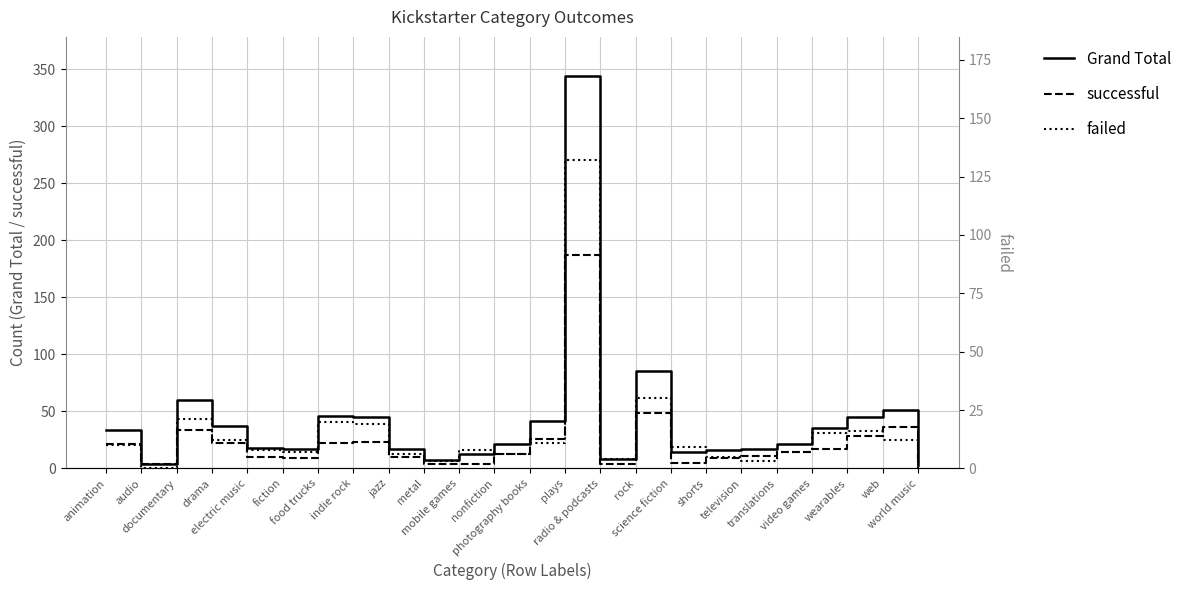

True or false: Grand Total and successful cross at least once.

False